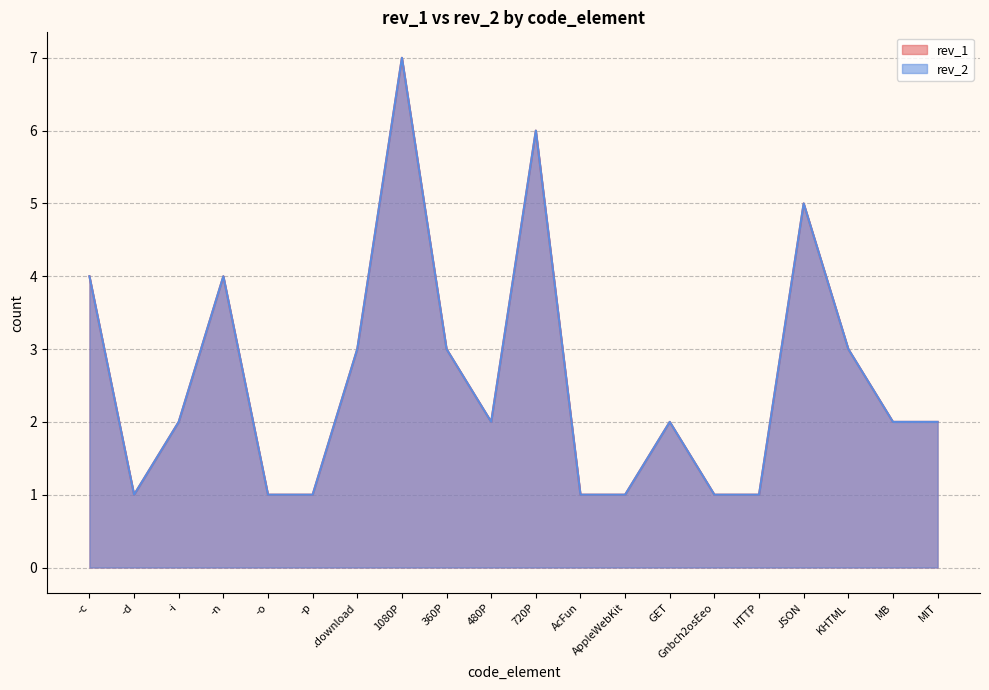

At which category does rev_2 reach its first local peak?

-n